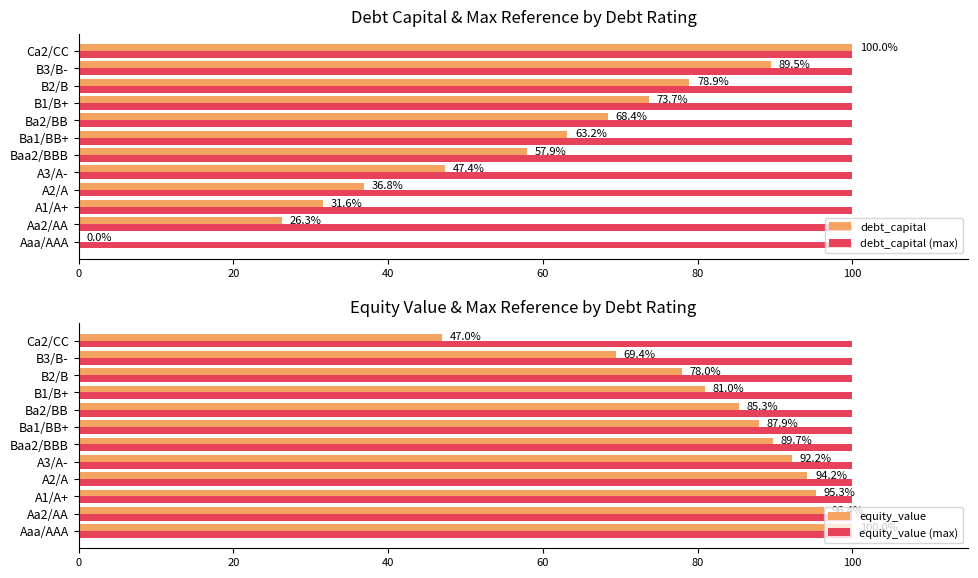

What is the sum of all debt_capital values?

673.7